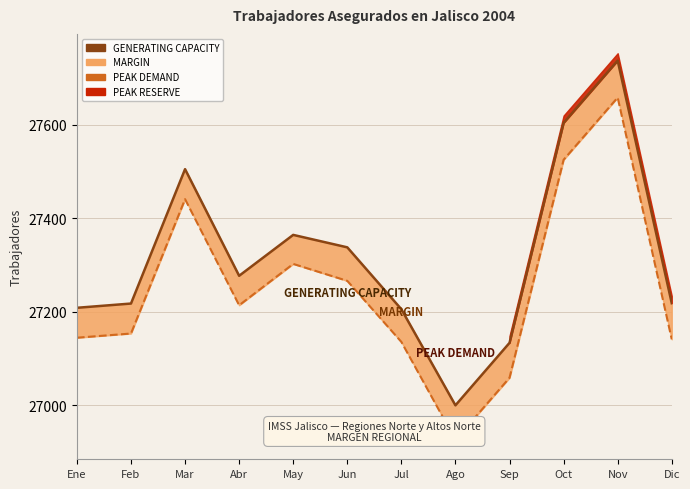

Reading left to right, what are all the values shown in this chart?

GENERATING CAPACITY: 27208.6	27217.7	27504.7	27277.0	27364.3	27337.7	27205.5	27000.3	27133.7	27603.5	27736.6	27218.4
PEAK DEMAND: 27144.7	27153.7	27440.6	27214.0	27302.3	27266.1	27135.7	26926.4	27059.1	27524.8	27657.7	27141.3